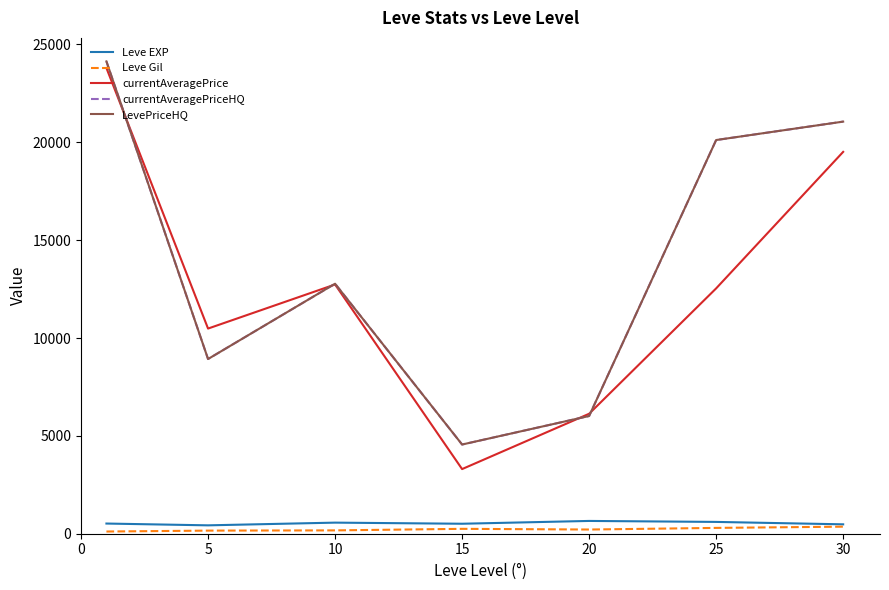

Which series has the largest total across all categories?

currentAveragePriceHQ